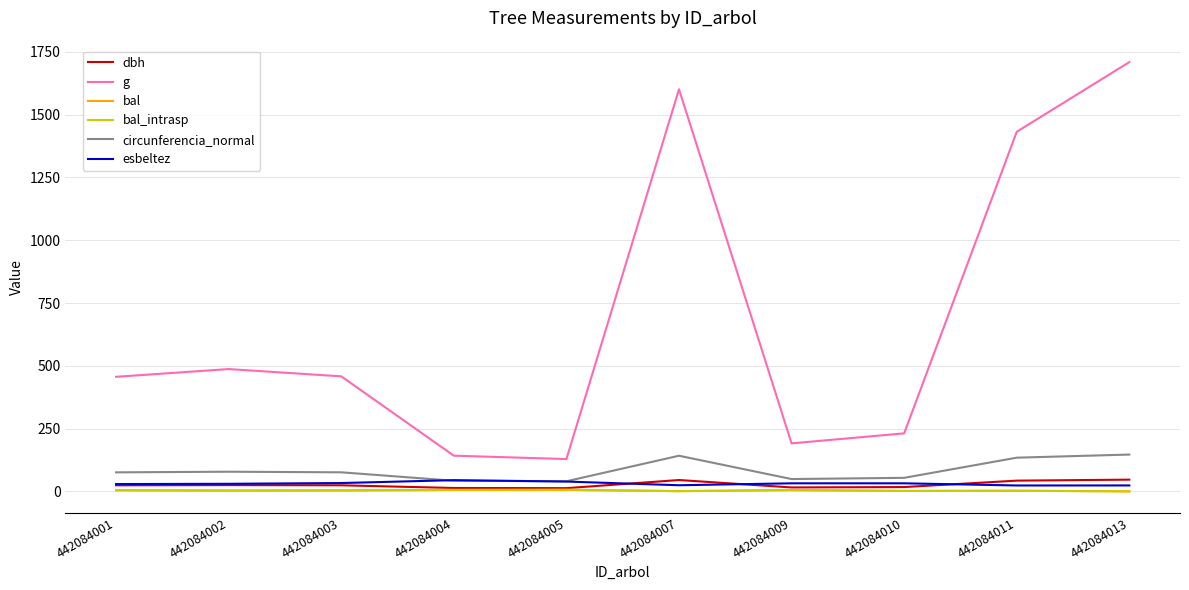

Where is esbeltez nearest to the value 34?

442084003